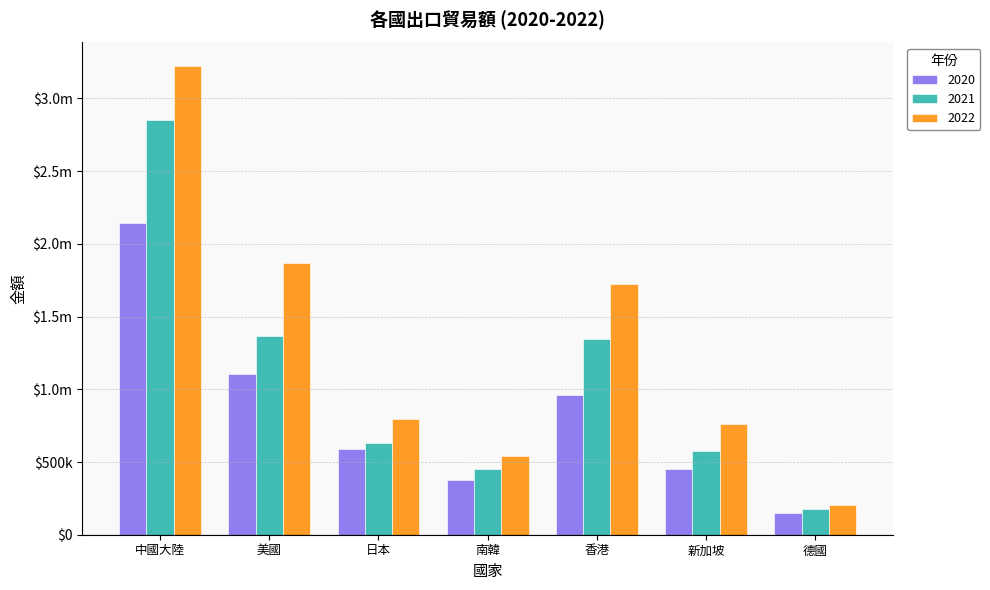

What are all the series names shown in the legend?

2020, 2021, 2022